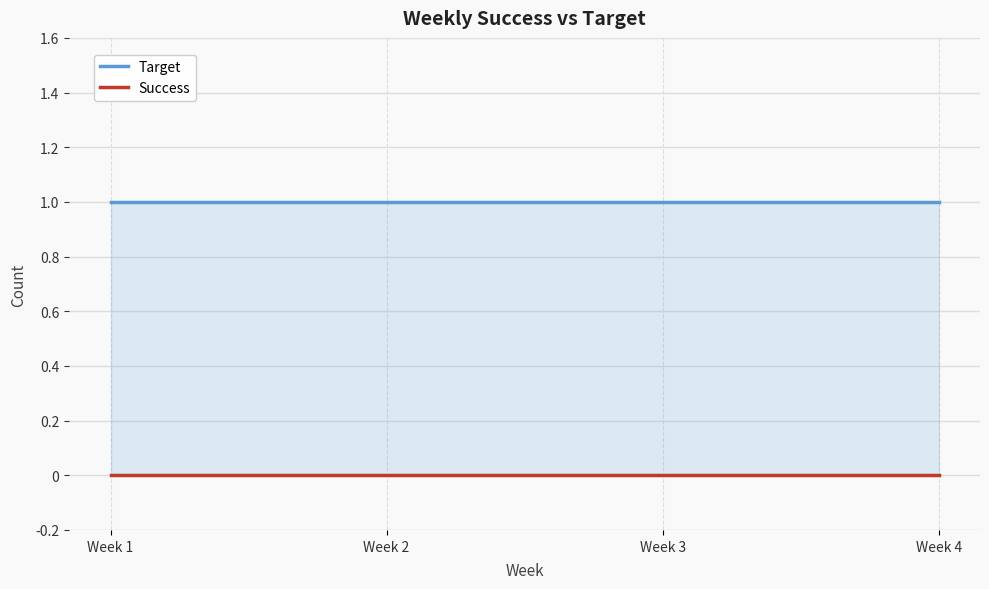

True or false: Target has more than 1 points higher than both neighbors.

False